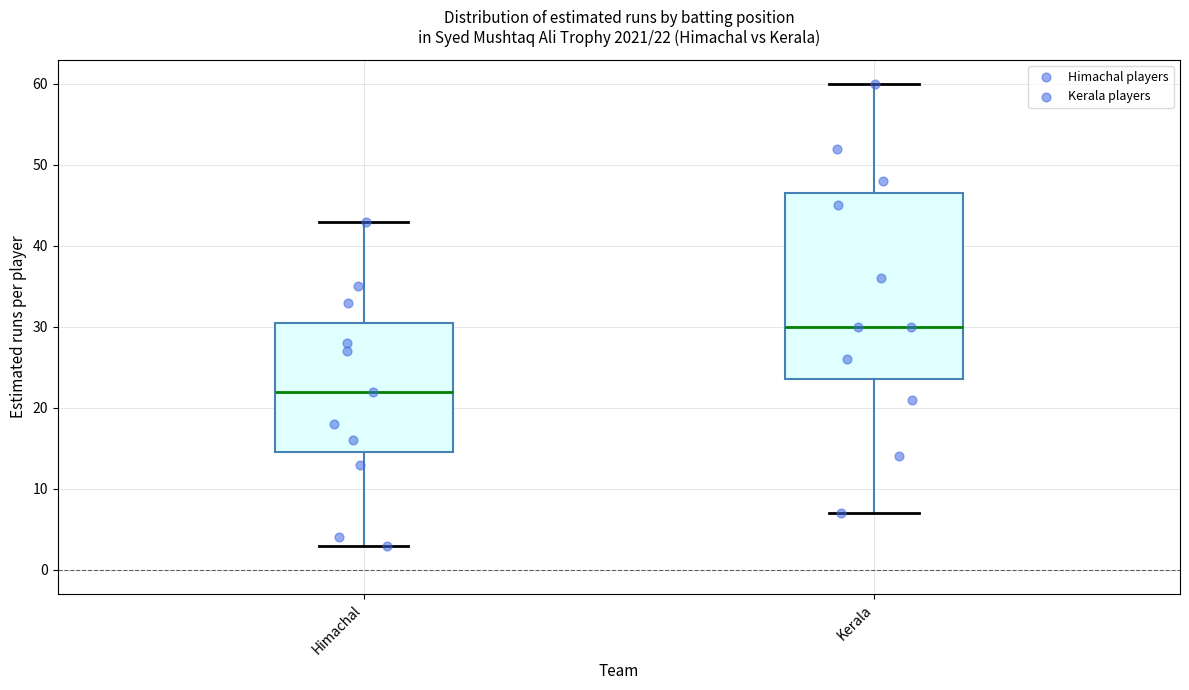

Comparing the boxes themselves (not the whiskers), which one is the tallest?

Kerala